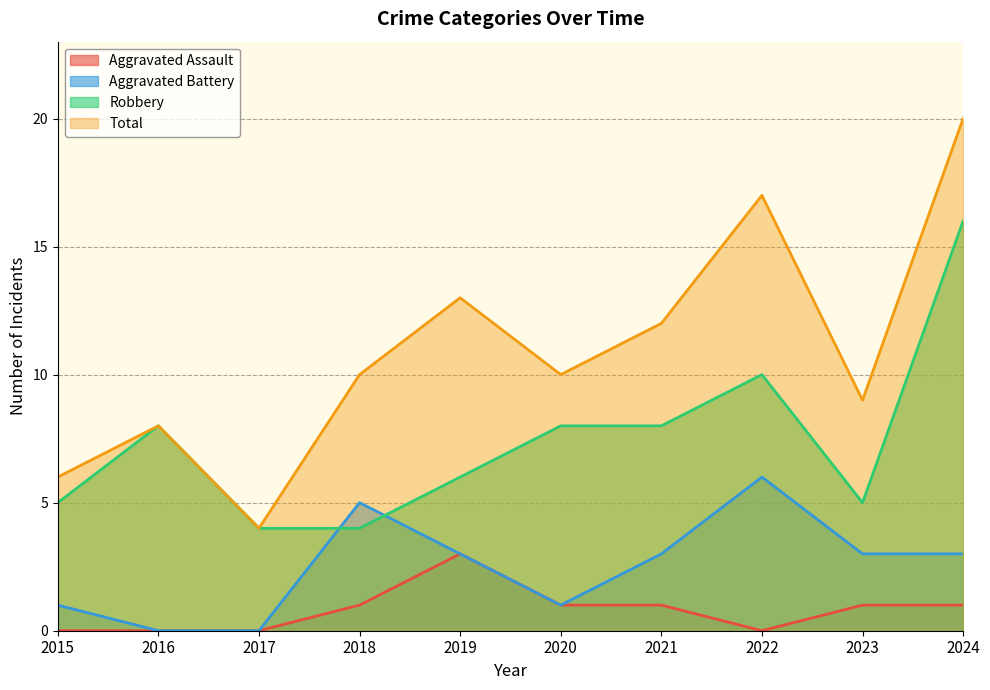

Where does the Aggravated Battery series first go above 3?

2018